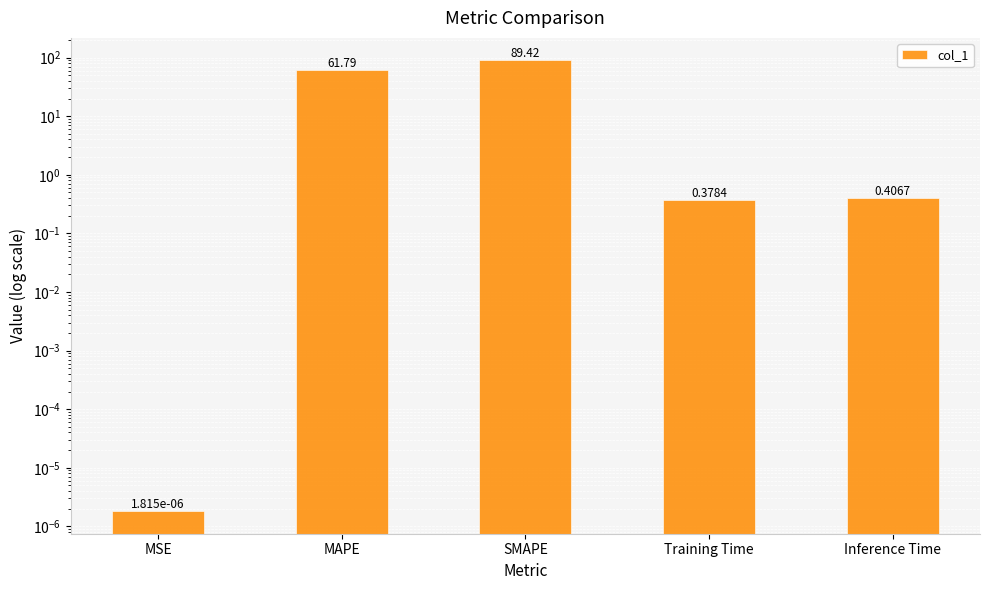

What is the change in value from SMAPE to Inference Time?

-89.0